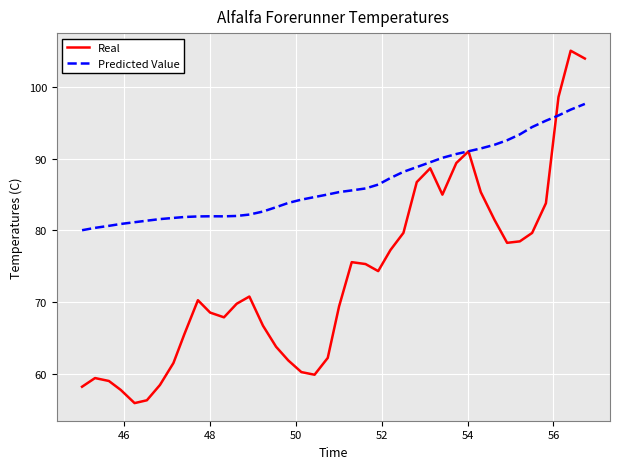

Which series has the largest total across all categories?

Predicted Value